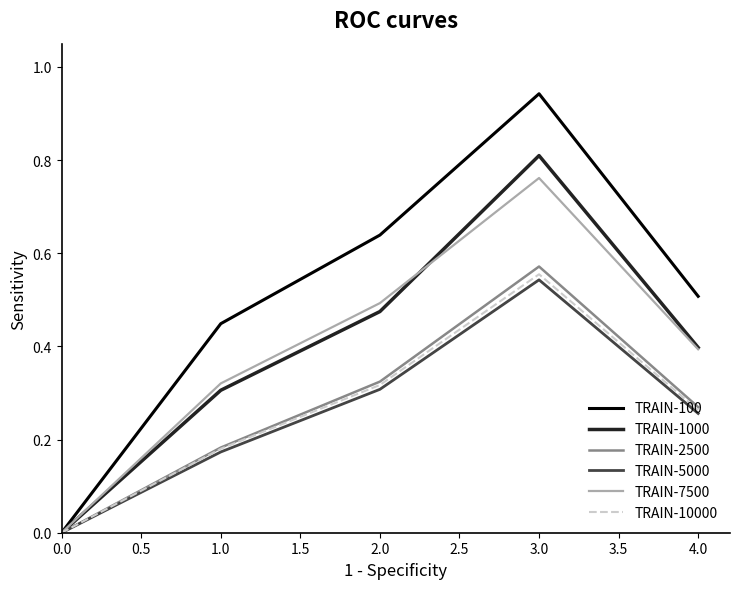

What position from the right is 2.0?

3